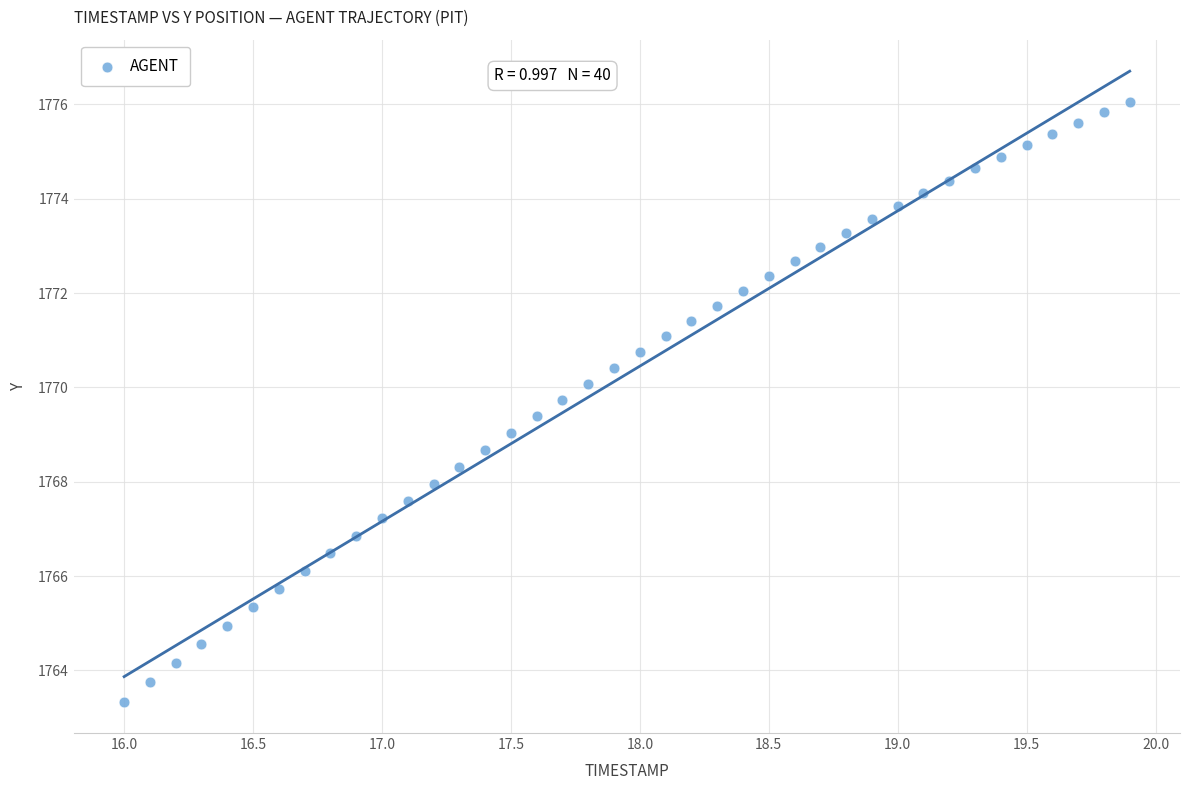

What is the range of X values (max minus min)?

3.9